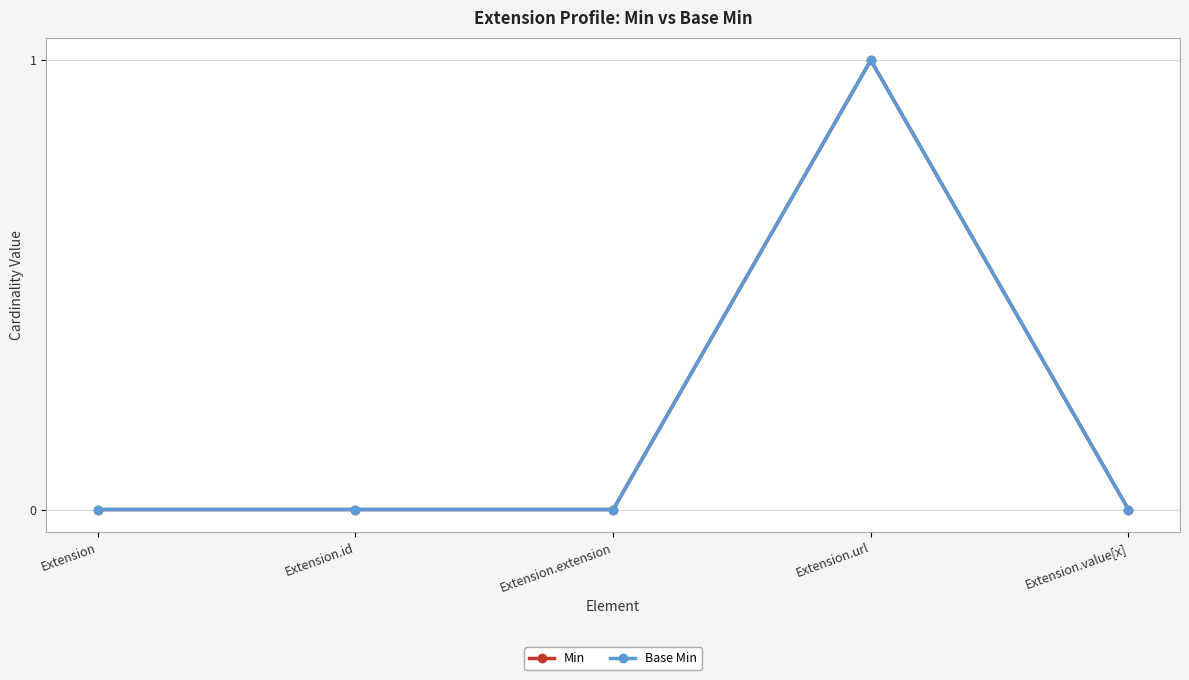

What is the sum of all Min values?

1